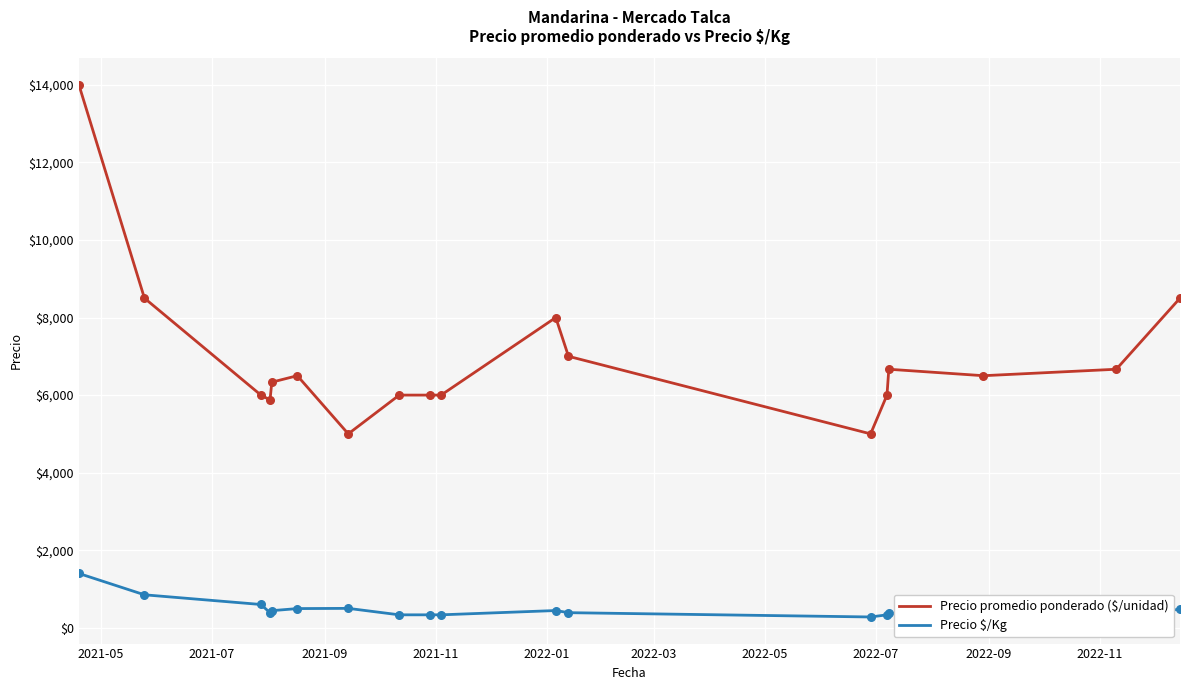

Which series has the largest range (max minus min)?

Precio promedio ponderado ($/unidad)